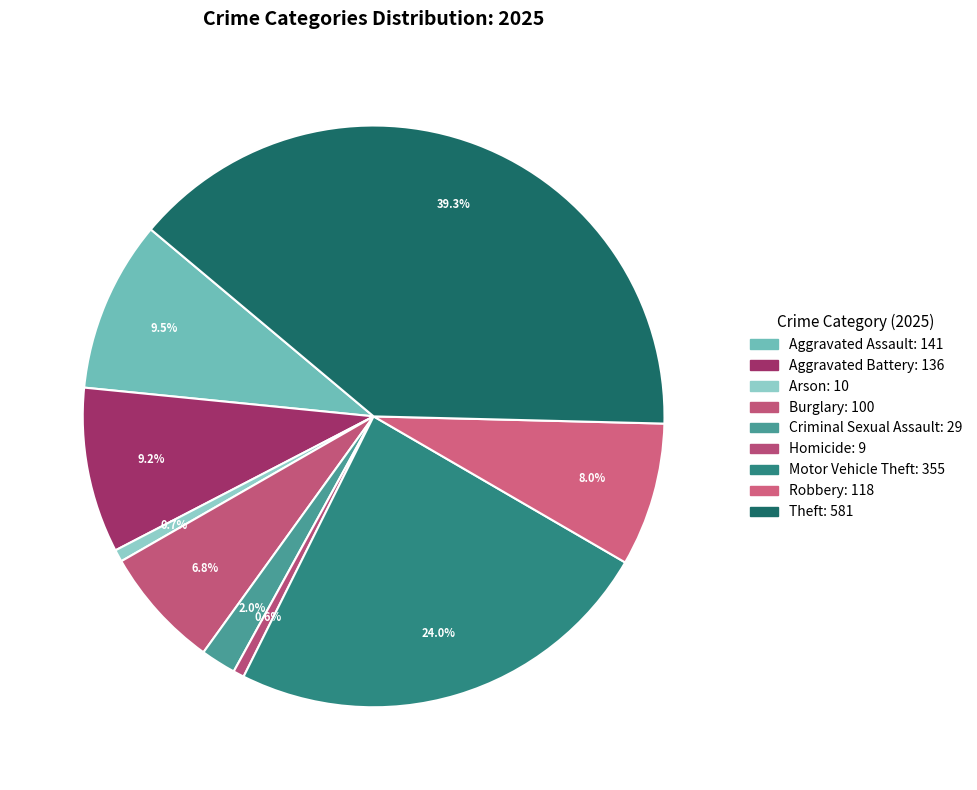

Count the number of slices in the pie.

9